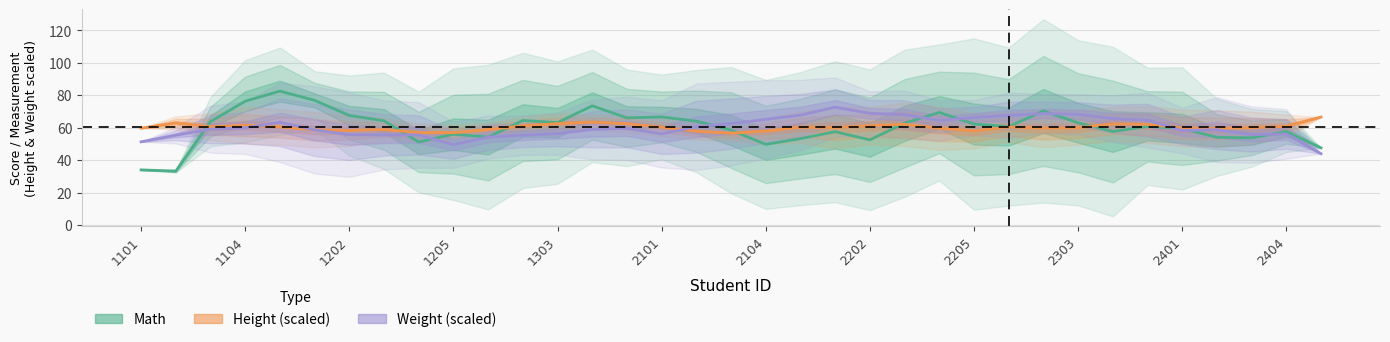

Rank the series at 19 from highest to lowest value.

Weight (scaled), Height (scaled), Math